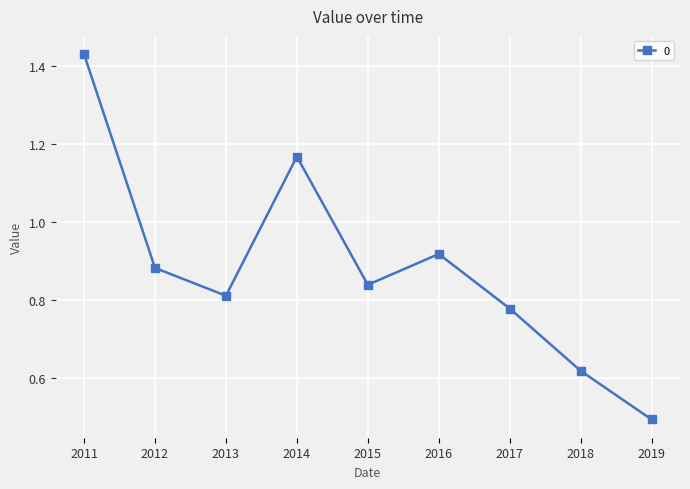

At which category does the chart reach its minimum across all series?

2019